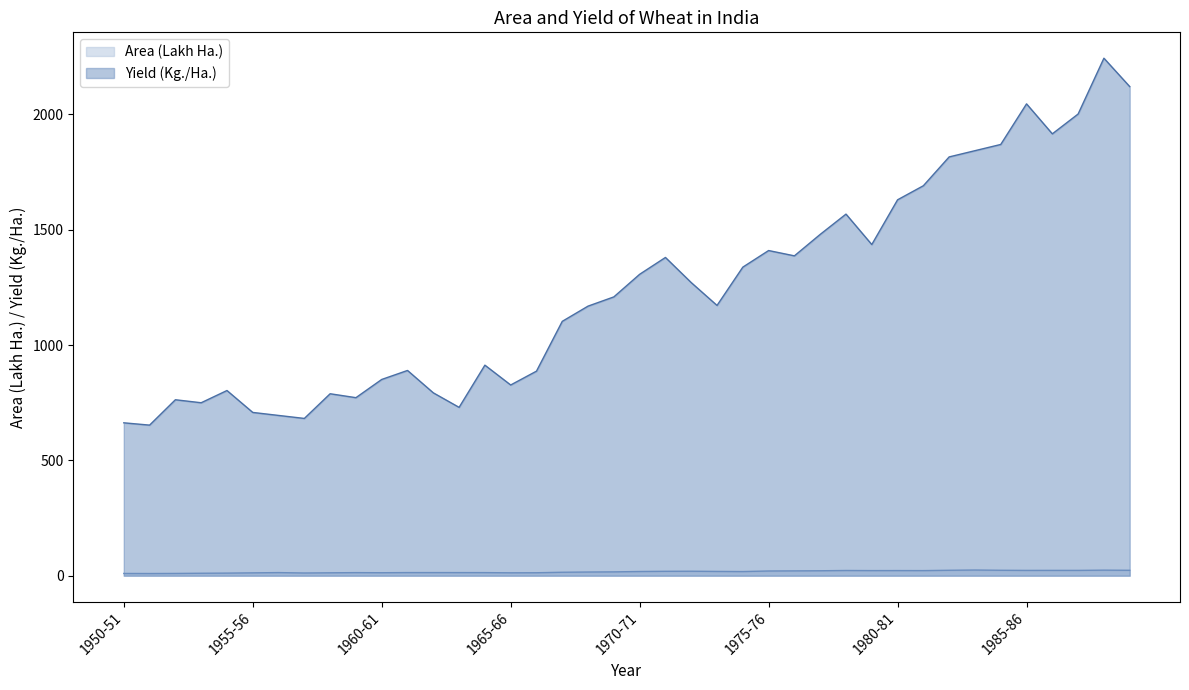

At which category is the sum across all series the highest?

1988-89